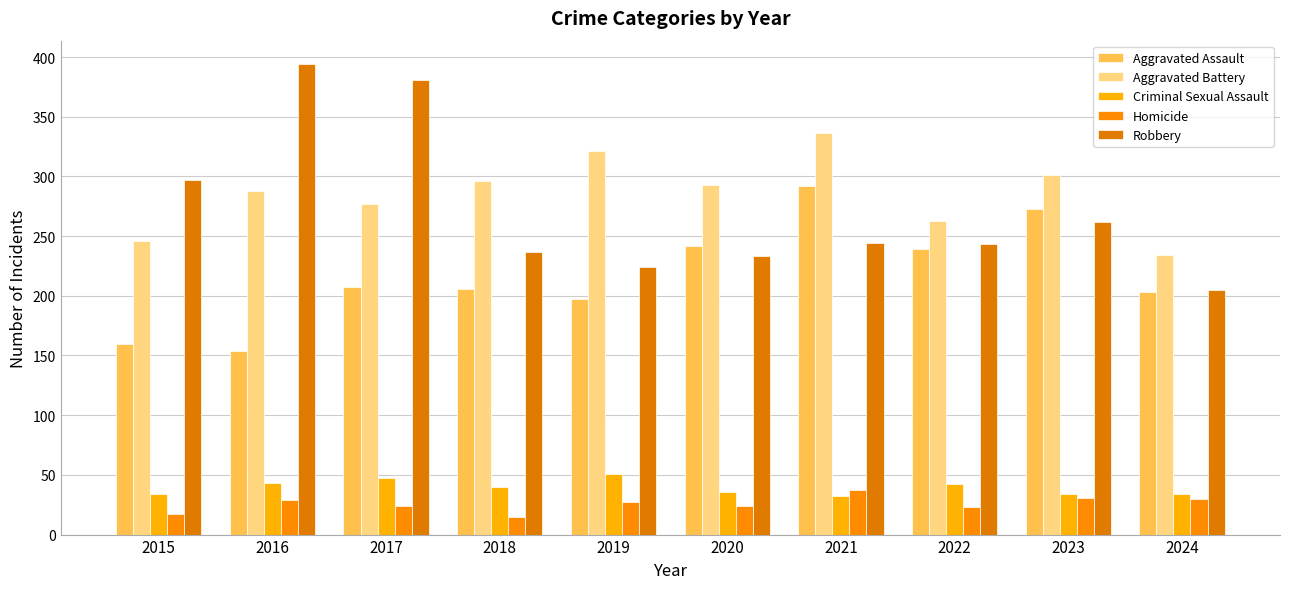

What is the total value across all series at 2021?

941